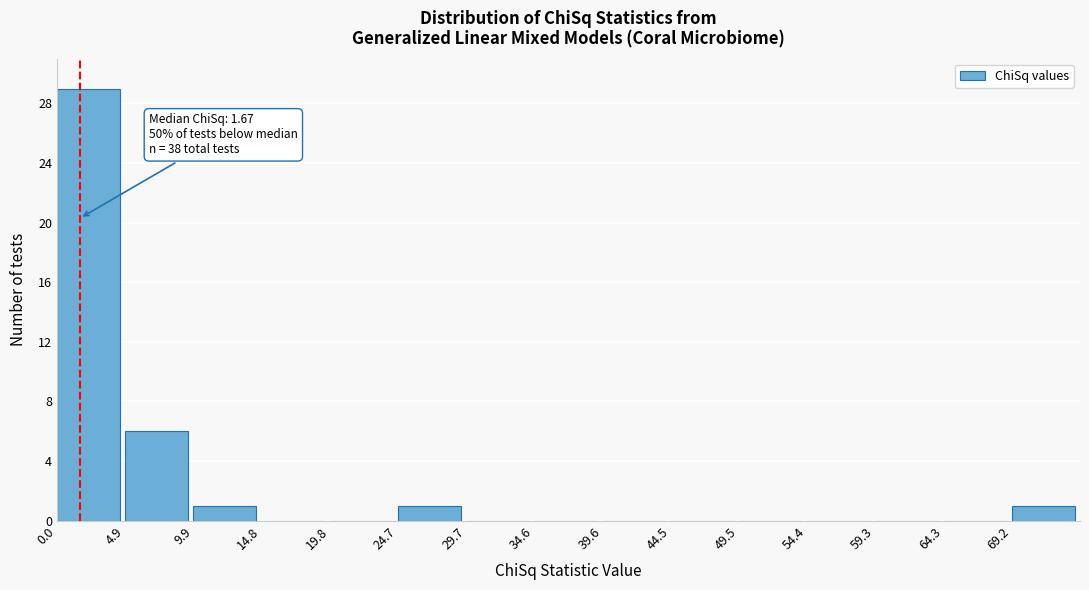

Over which range of the x-axis is the bar tallest?

0.0 to 5.0